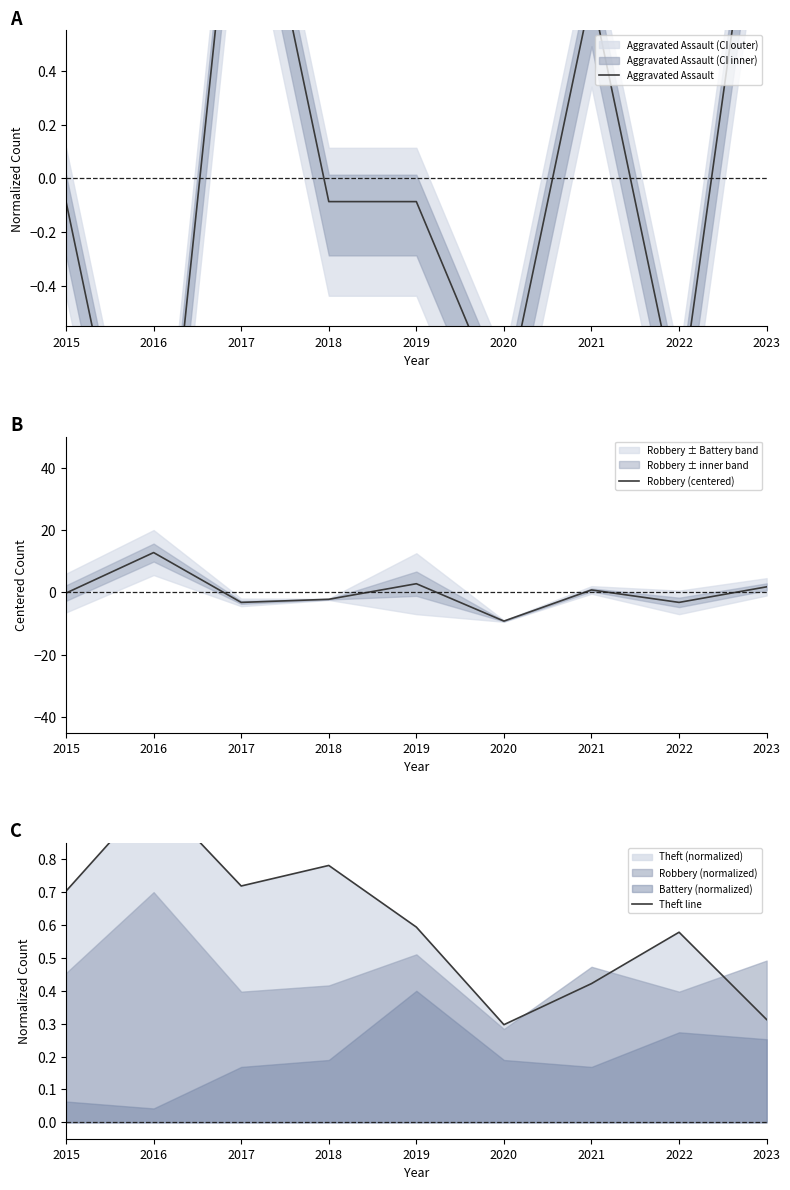

What is the greatest value displayed?

12.8